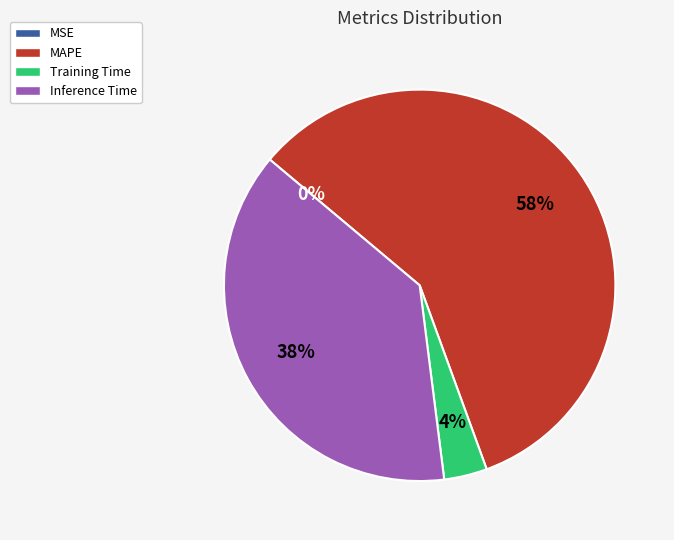

Is MAPE the majority of the pie?

Yes